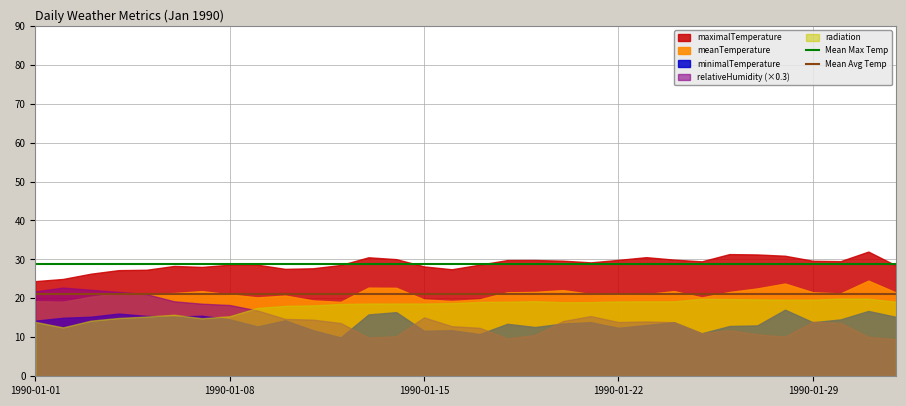

At which category is the sum across all series the highest?

1990-01-01